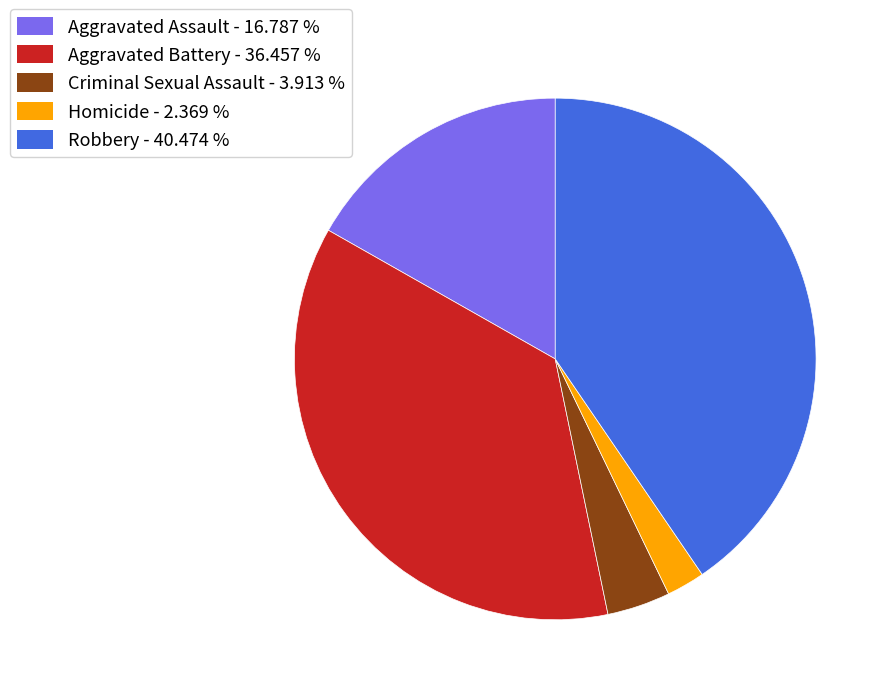

How many slices are in this pie chart?

5